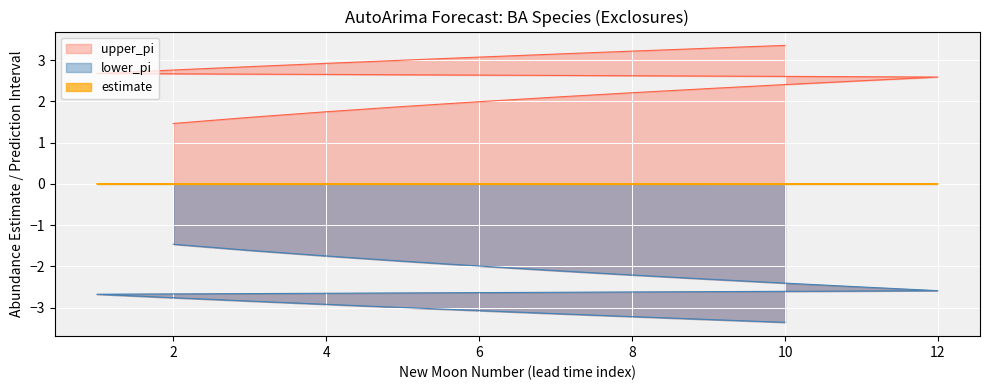

How many distinct data groups are displayed?

3